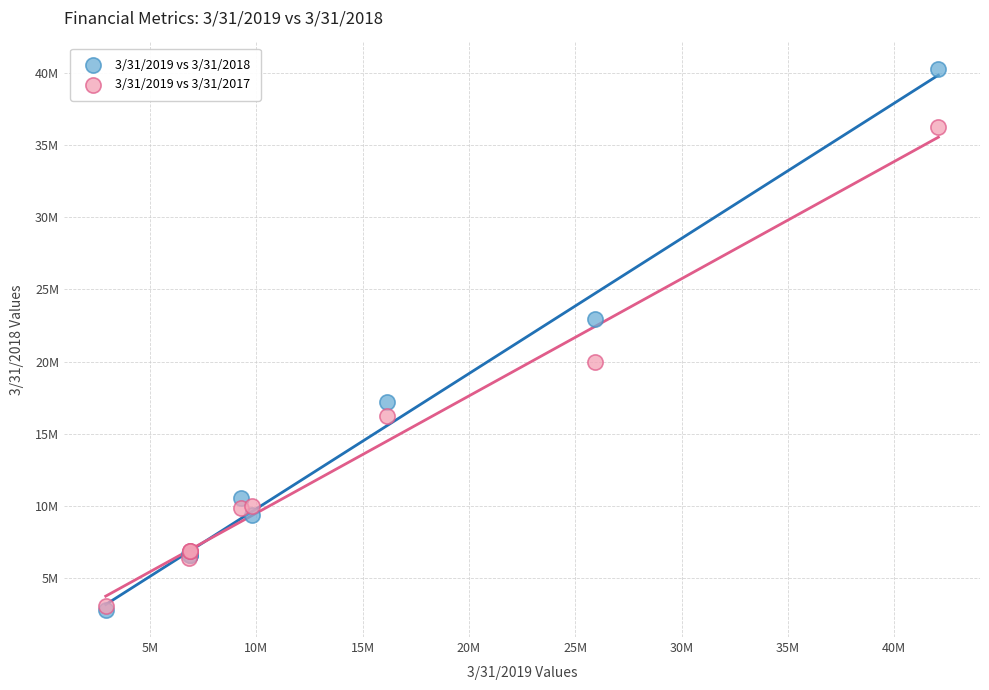

Which series reaches the maximum Y coordinate?

3/31/2019 vs 3/31/2018